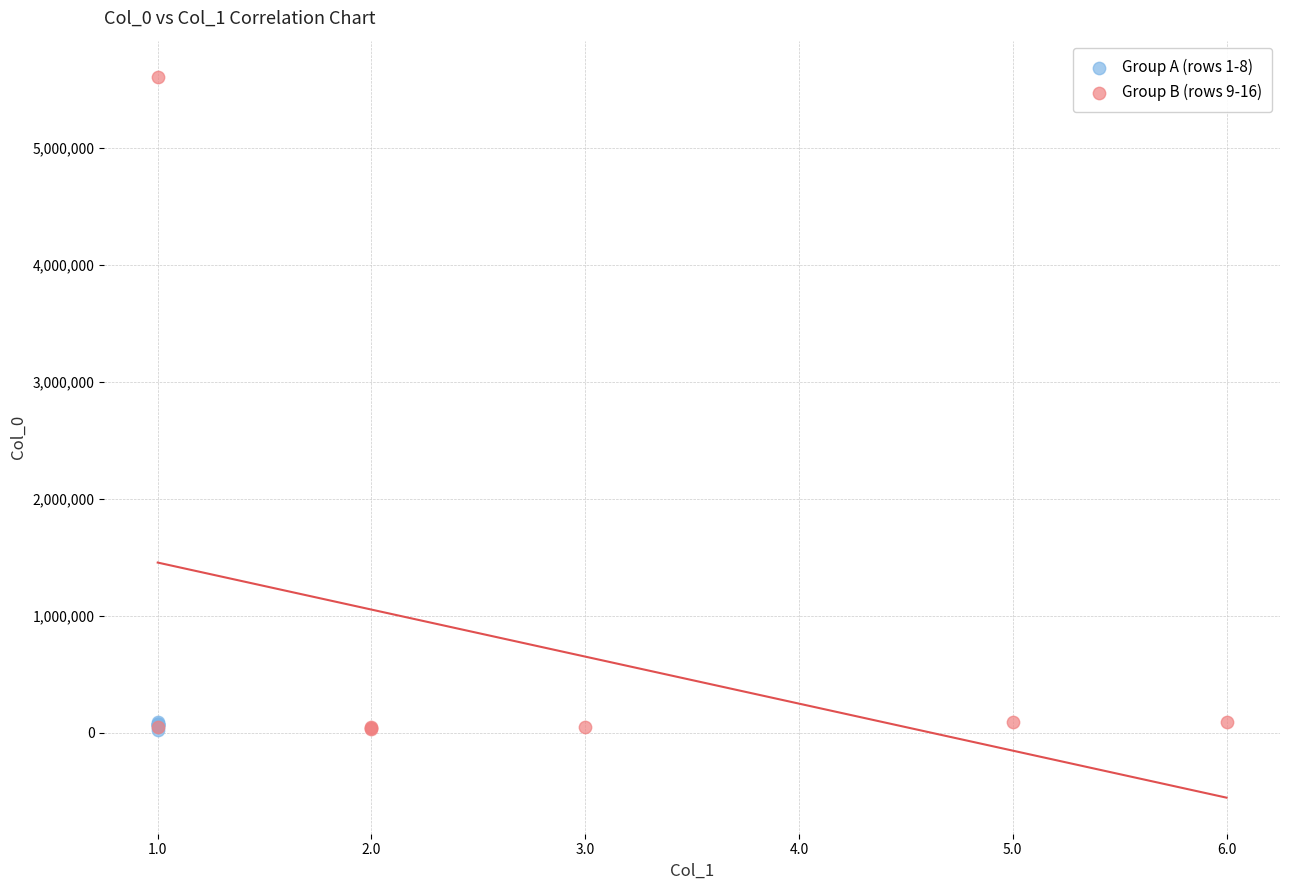

Which series has the widest spread of Y values?

Group B (rows 9-16)